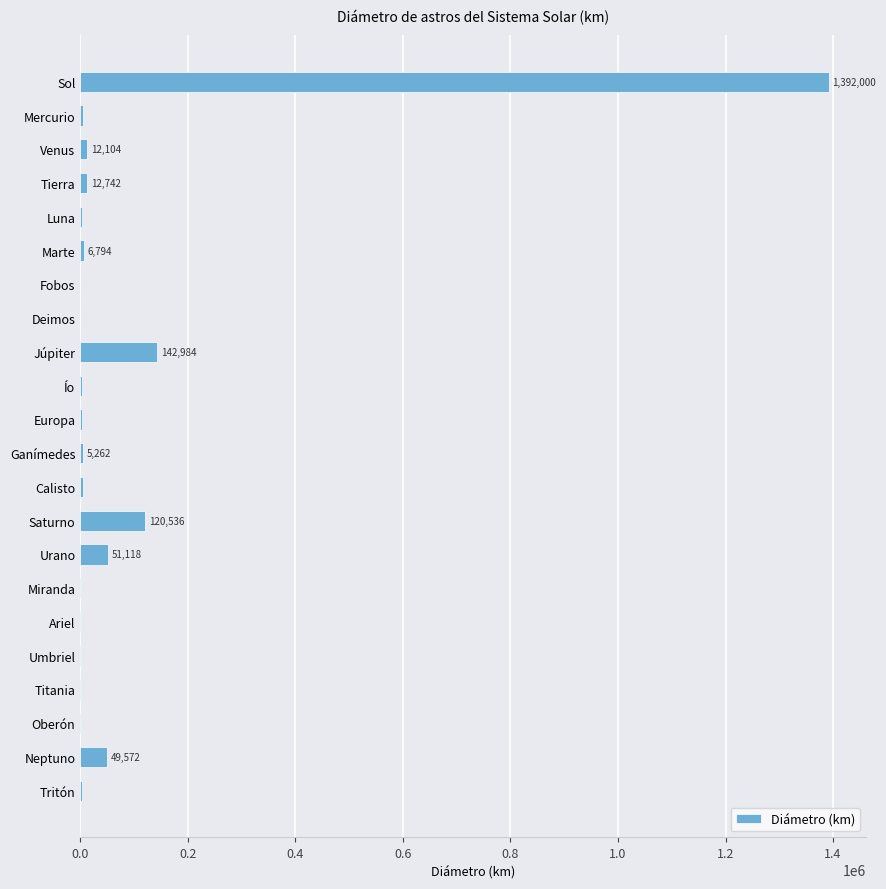

What is the ratio of the value at Urano to the value at Saturno?

0.4